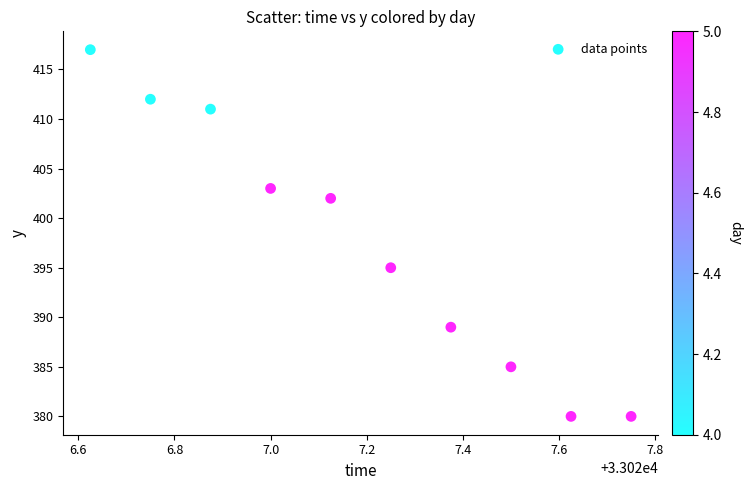

What is the average Y value?

397